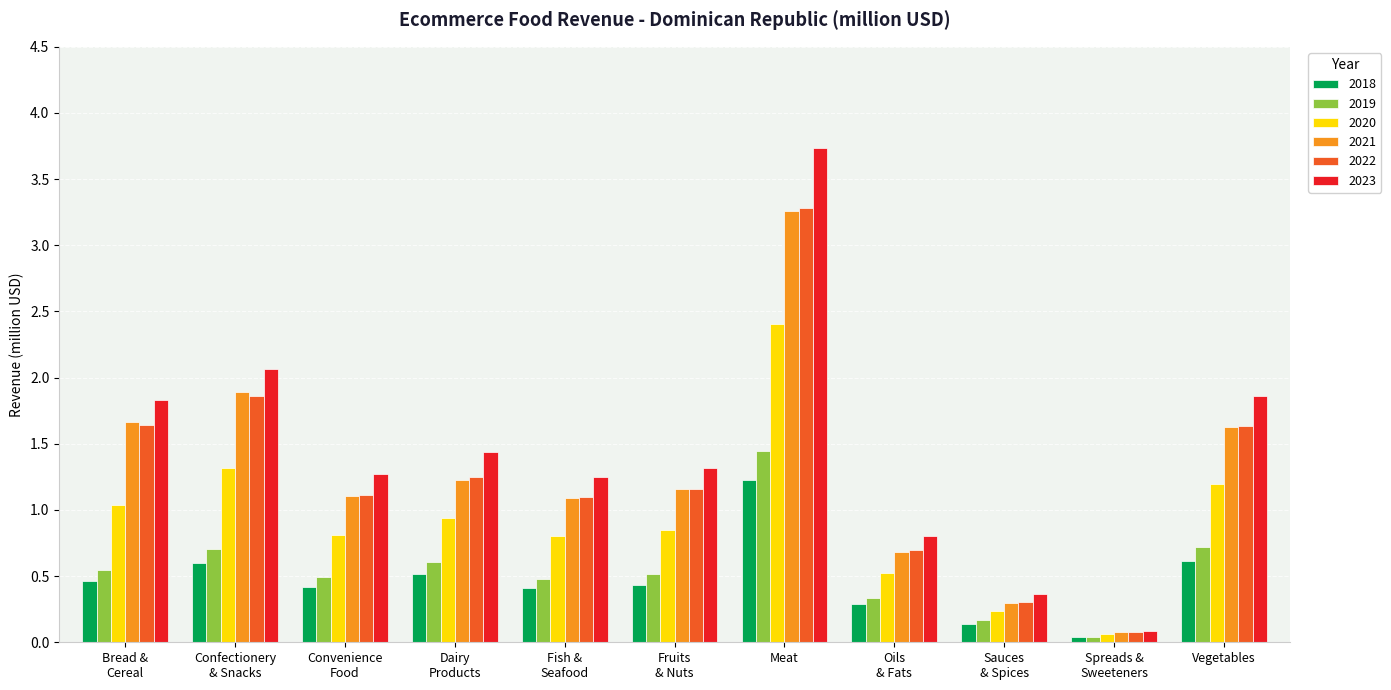

At which category is the sum across all series the highest?

Meat